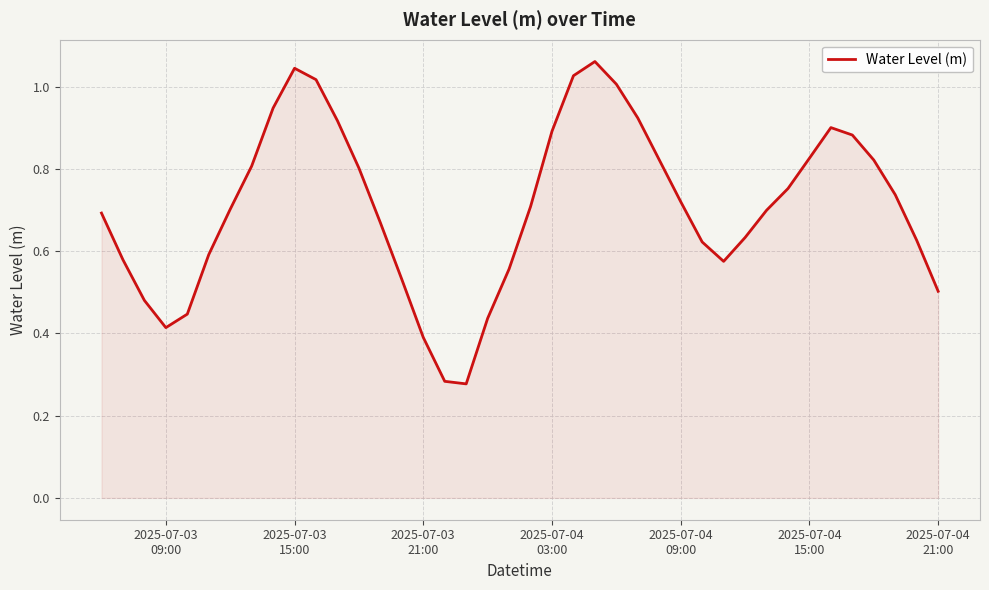

What is the sum of all values?

28.3